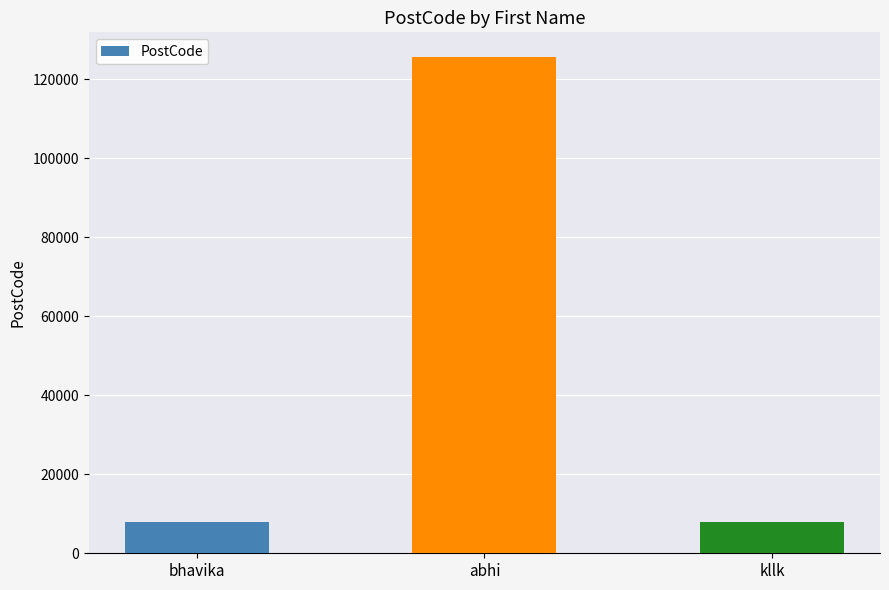

What is the change in value from abhi to kllk?

-117667